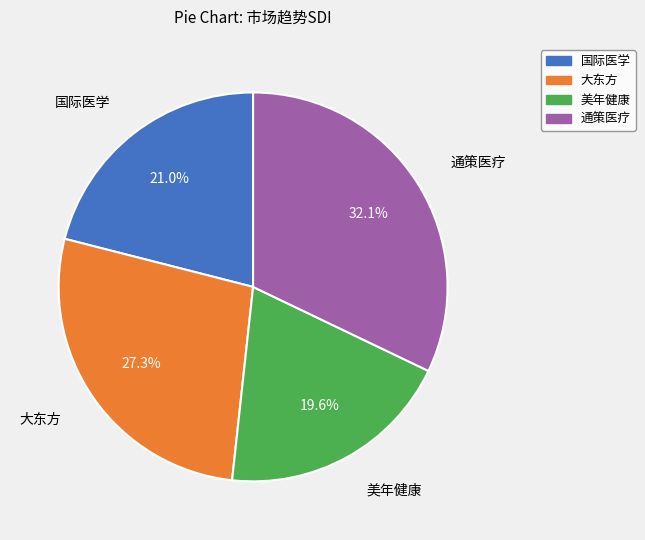

How many slices are in this pie chart?

4